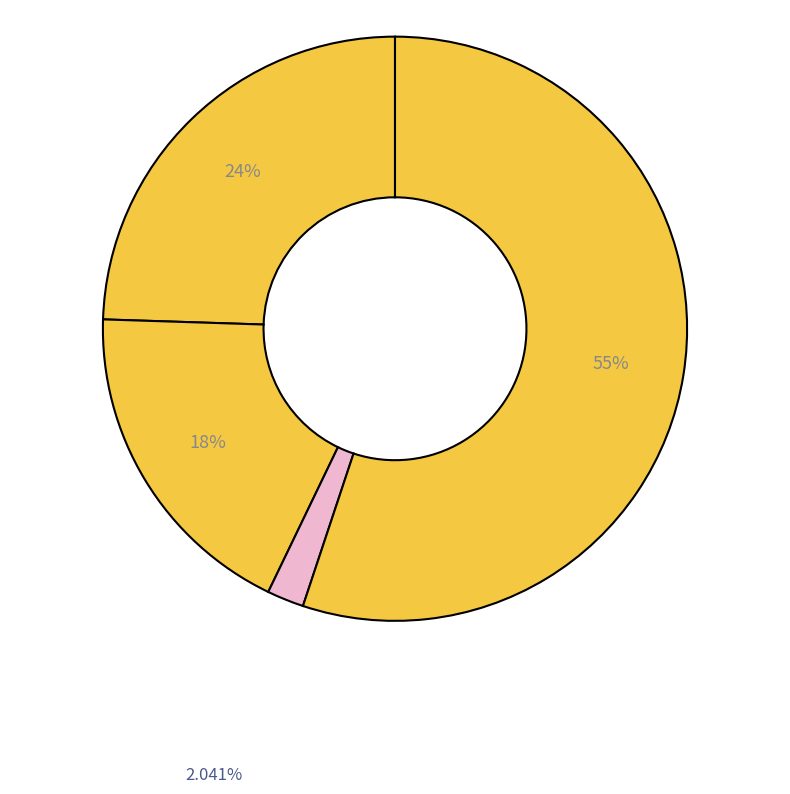

How many segments does this pie chart have?

4